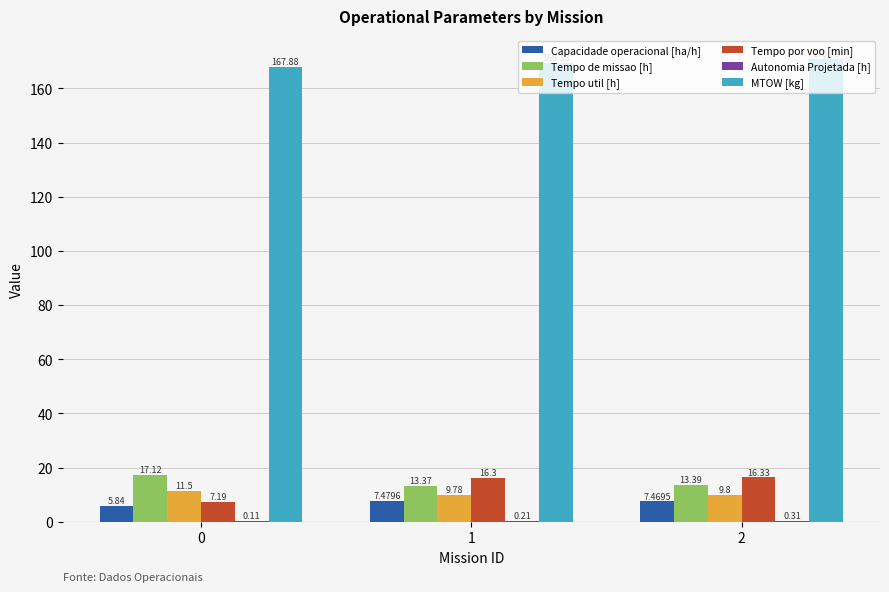

What is the total value across all series at 1?

216.5